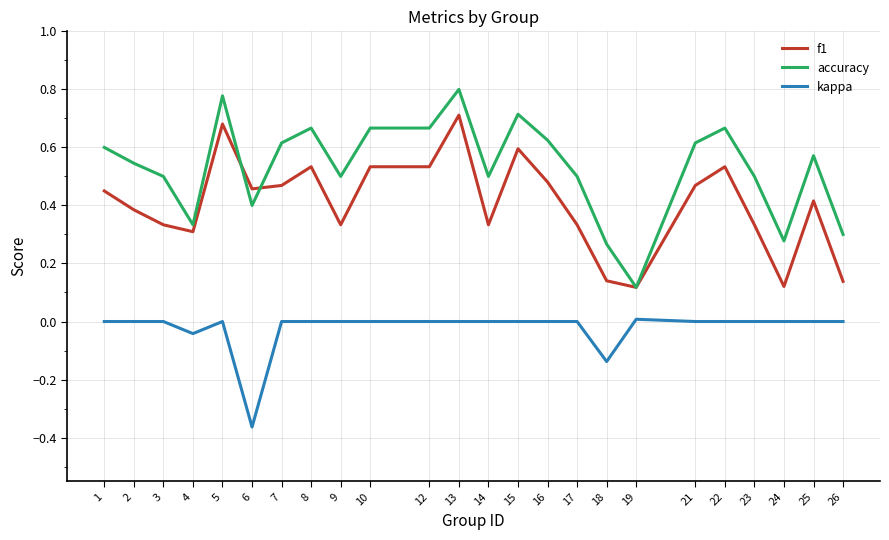

Which series has the largest total across all categories?

accuracy